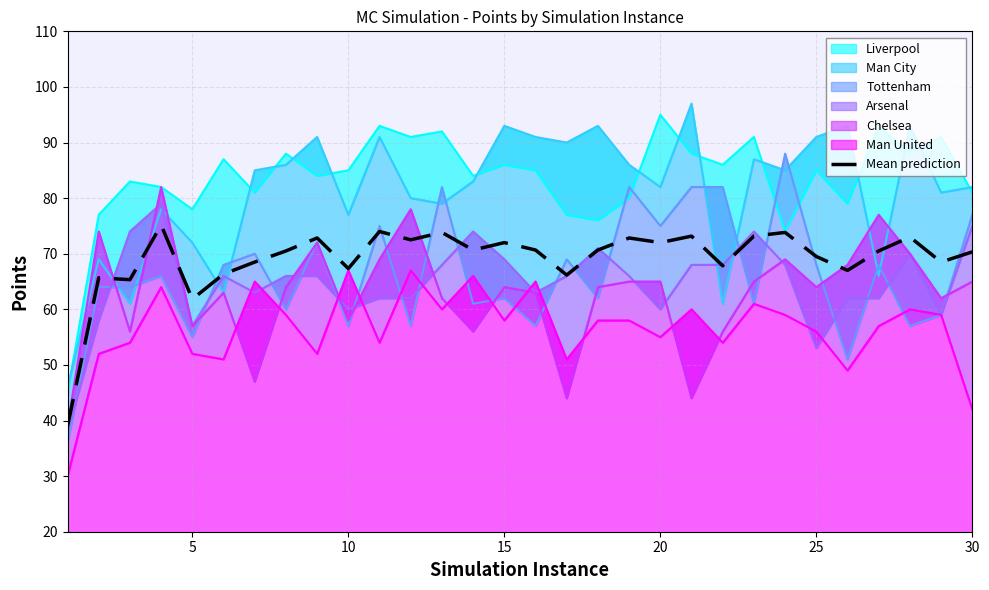

Reading left to right, transcribe all the data shown in this chart.

39.0	65.7	65.3	75.2	61.8	66.3	68.5	70.5	72.8	67.3	74.0	72.5	73.8	70.7	72.0	70.7	66.2	70.7	72.8	72.0	73.2	67.8	73.2	73.8	69.5	67.0	70.5	73.0	68.5	70.3